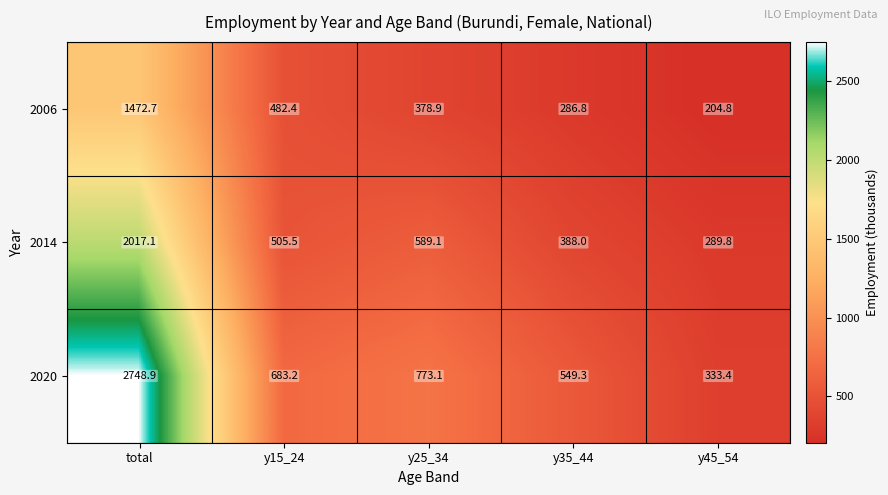

Reading right to left, list all the values displayed in this chart.

2006: 204.8	286.8	378.9	482.4	1472.7
2014: 289.8	388.0	589.1	505.5	2017.1
2020: 333.4	549.3	773.1	683.2	2748.9